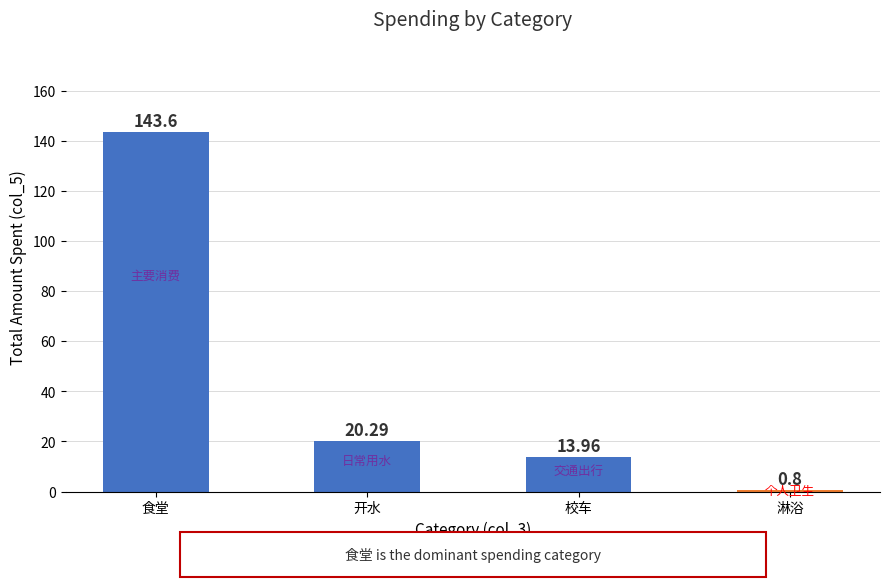

Reading left to right, what are all the values shown in this chart?

143.6	20.3	14.0	0.8